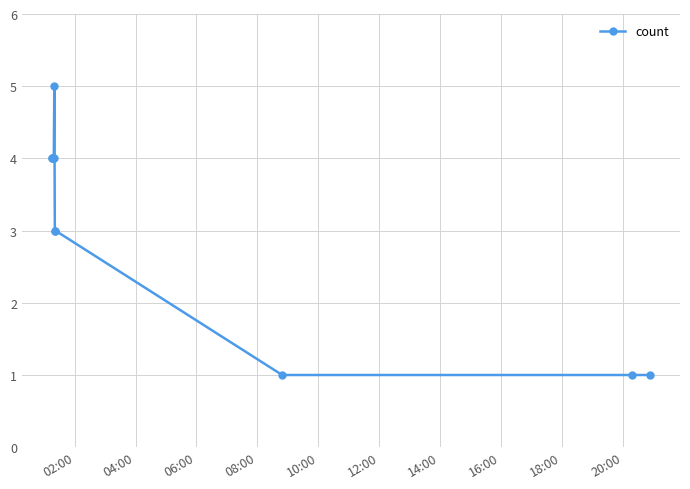

What is the difference between the second highest and minimum values?

3